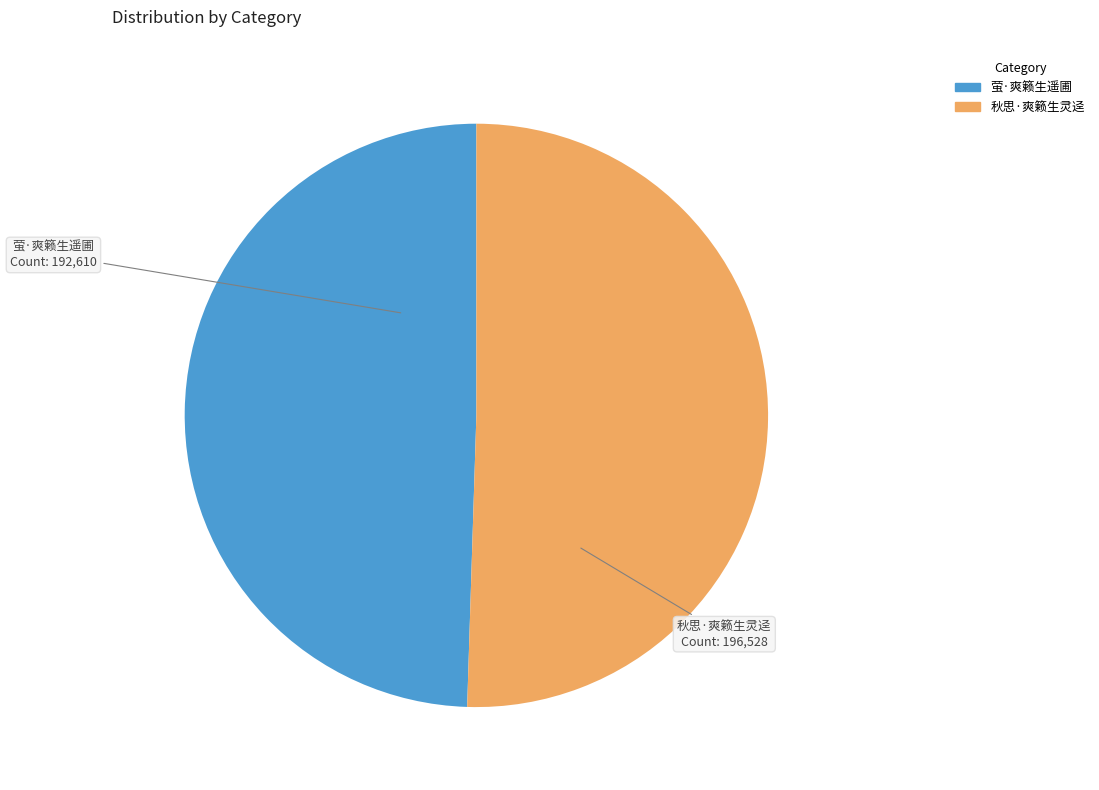

Combined, do 萤·爽籁生遥圃 and 秋思·爽籁生灵迳 account for over 50%?

Yes